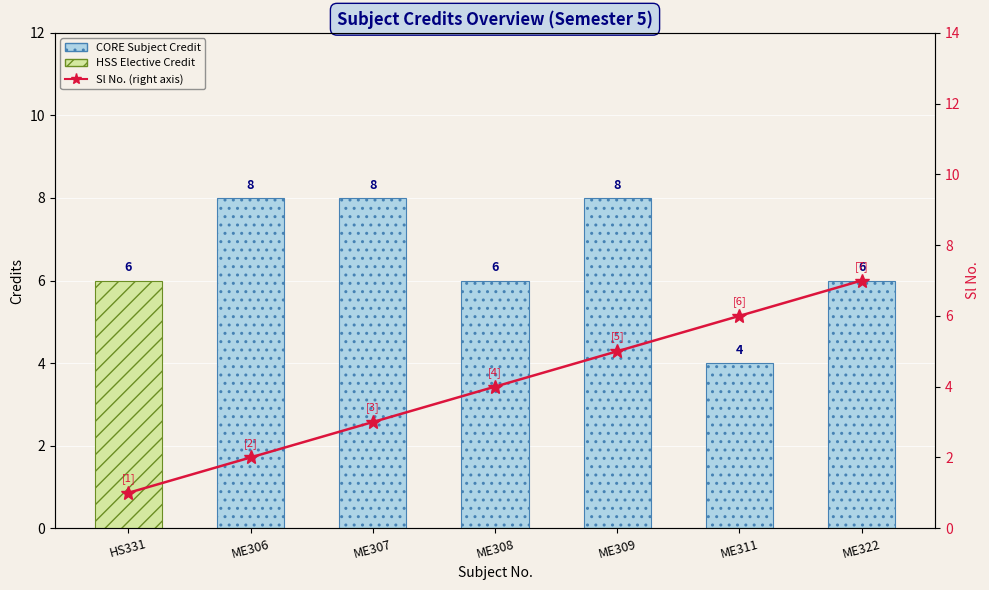

At which category does the chart reach its minimum across all series?

HS331